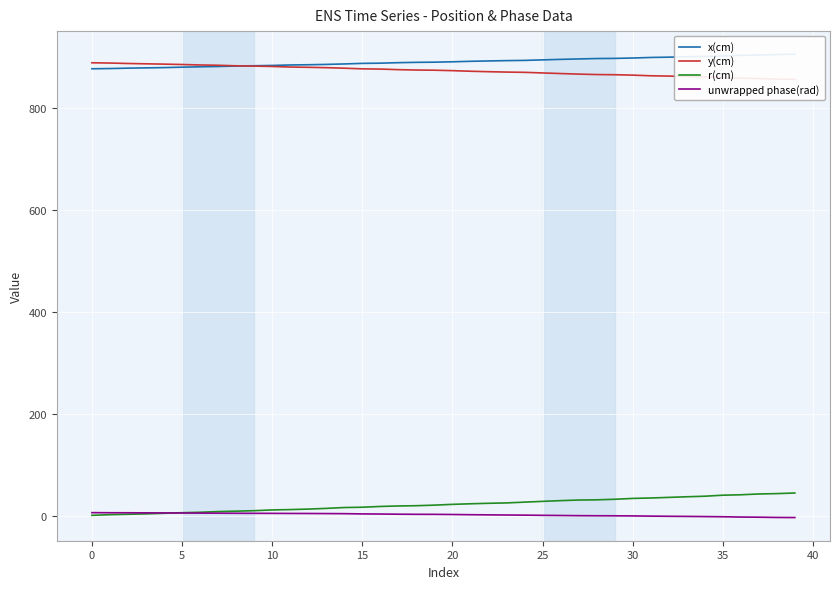

What is the difference between the maximum and second lowest values in the y(cm) series?

32.0